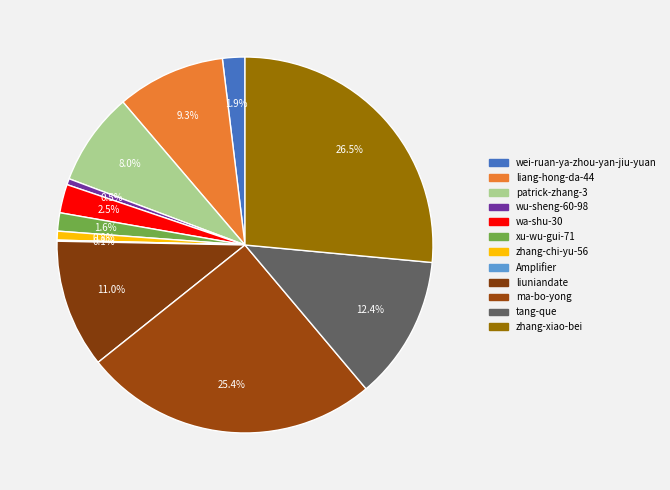

What is the ratio of the value at liang-hong-da-44 to the value at patrick-zhang-3?

1.2